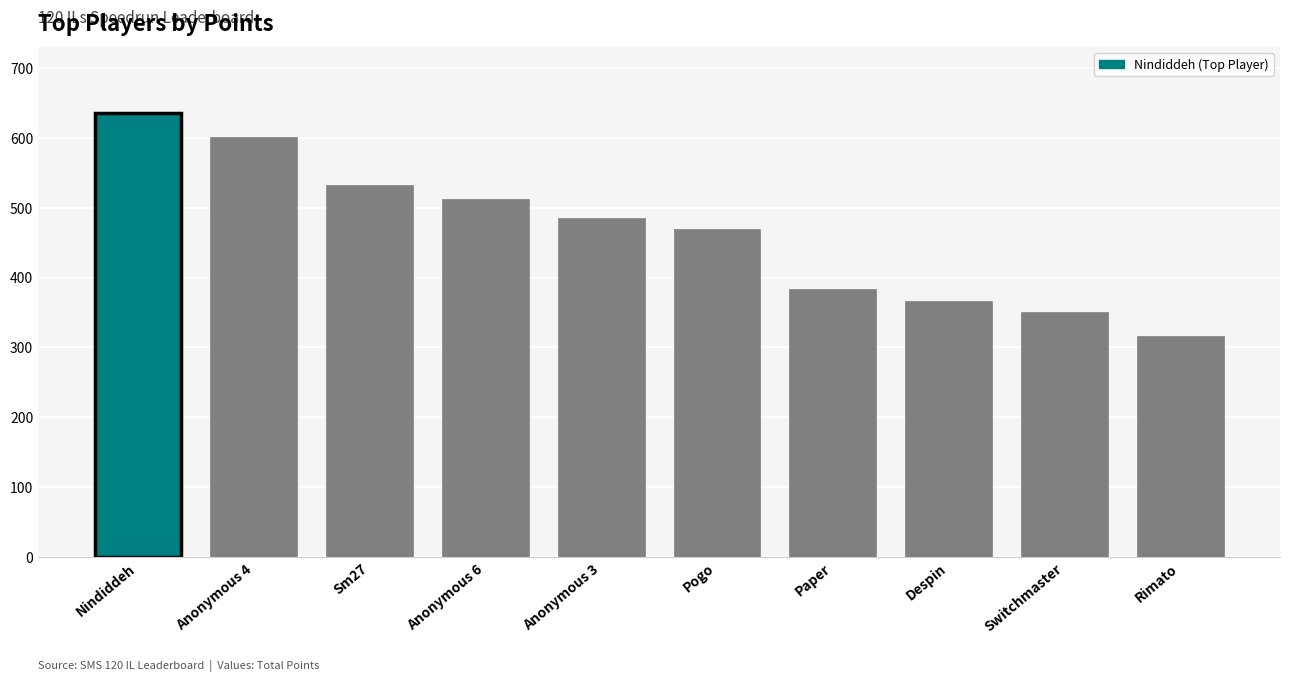

How many series are shown in this chart?

1